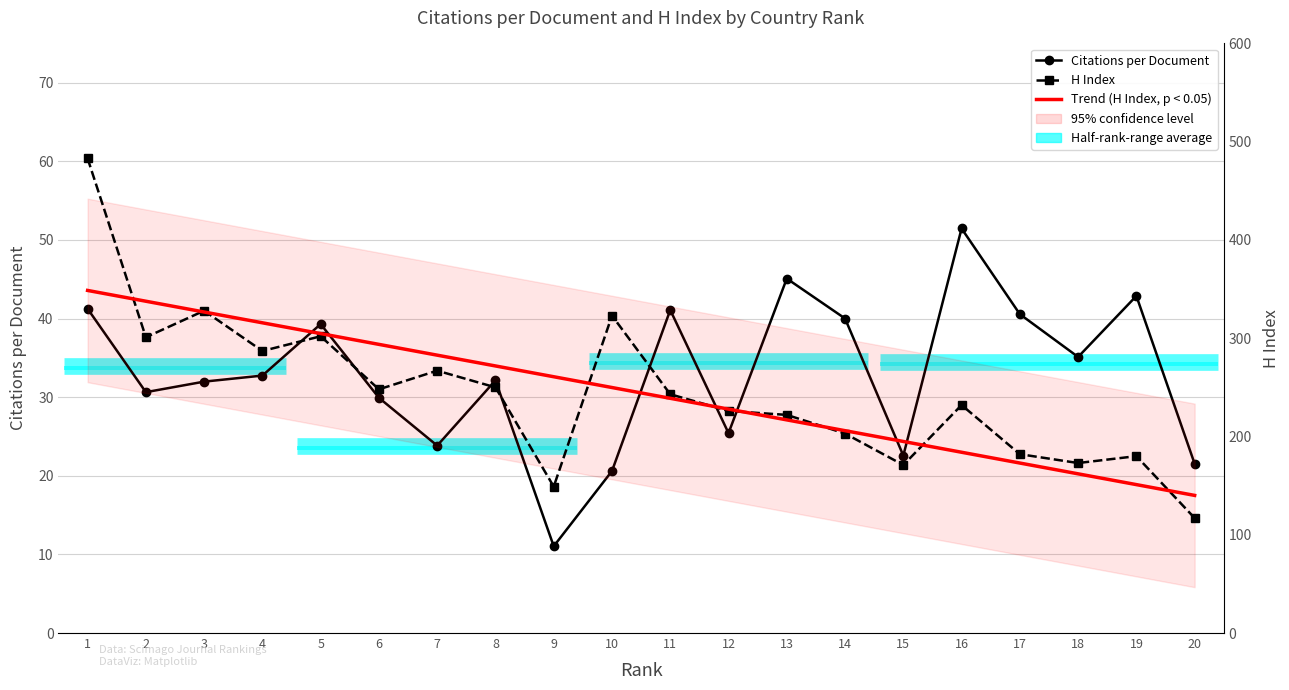

True or false: Trend (H Index, p < 0.05) has more than 0 interior local peaks.

False